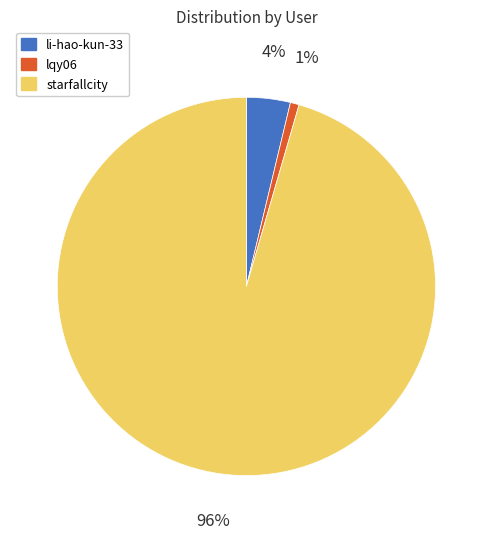

Which category has the biggest portion of the pie?

starfallcity